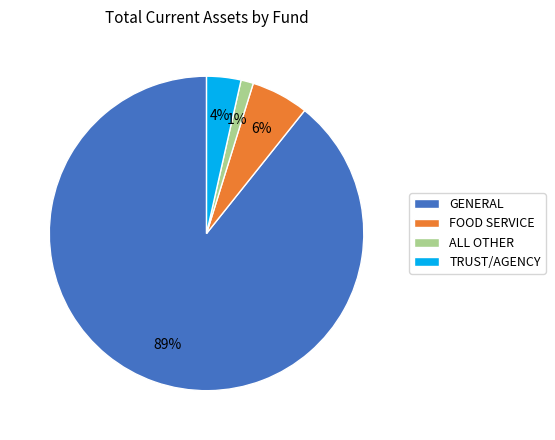

To the nearest percent, what percentage of the pie is GENERAL?

89%